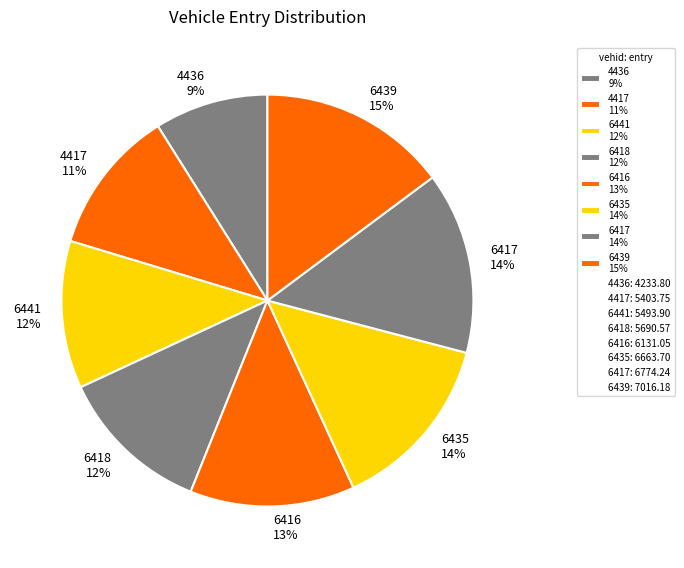

Count the number of slices in the pie.

8